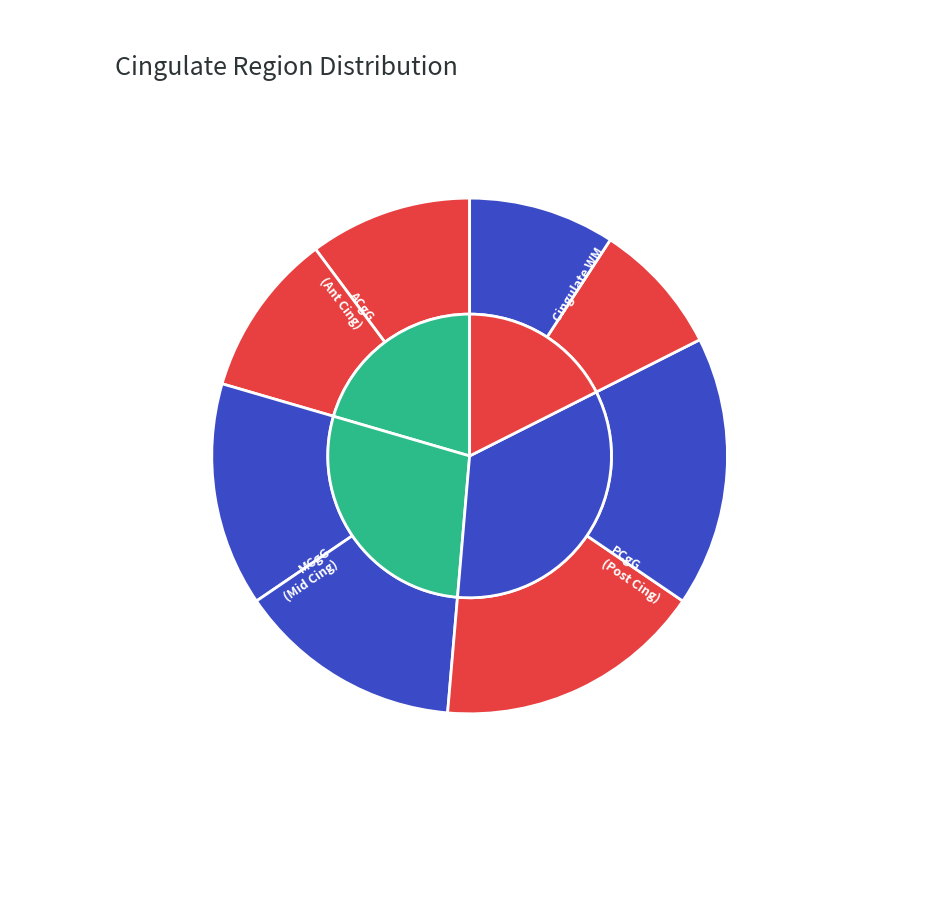

How many segments does this pie chart have?

8